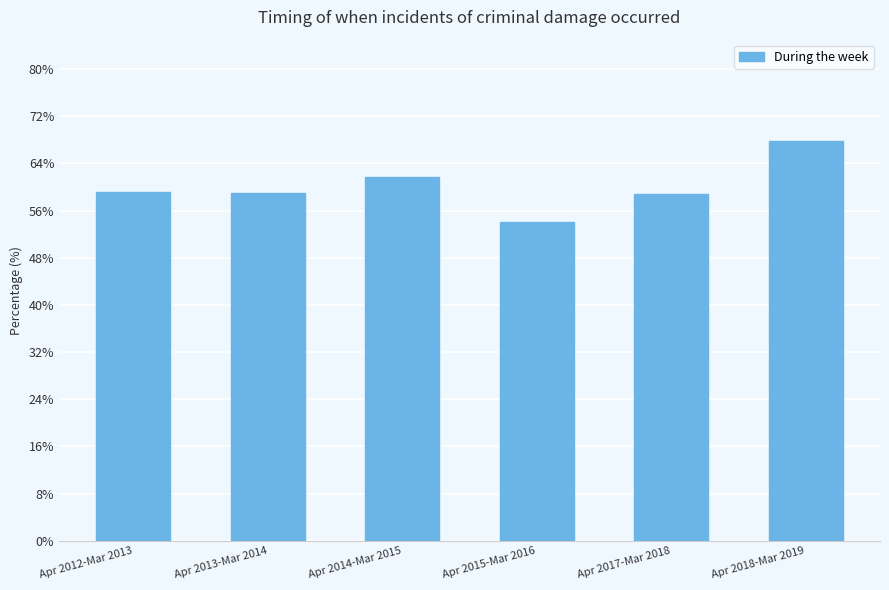

Which category has the highest value across all series?

Apr 2018-Mar 2019